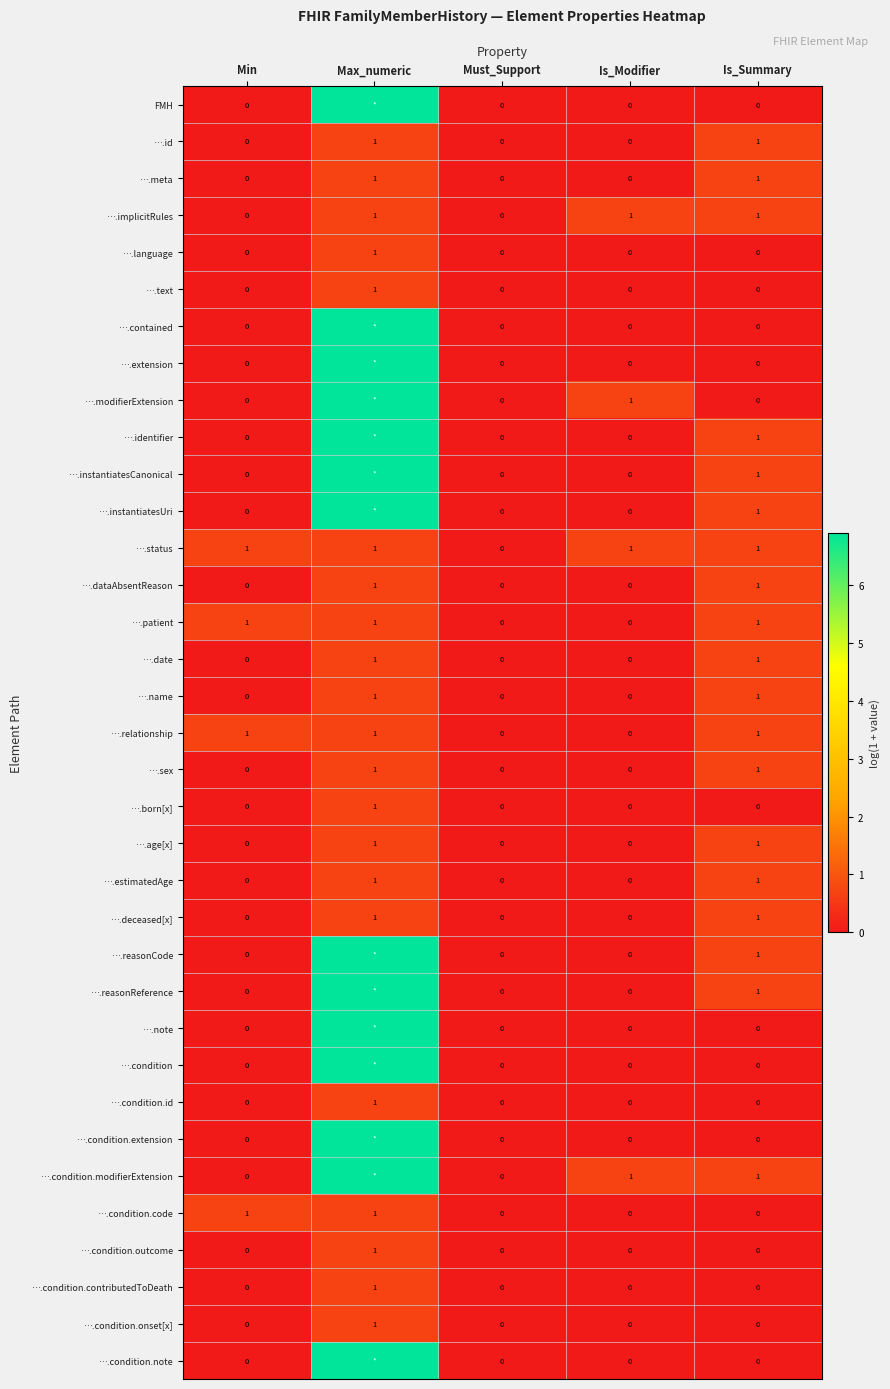

Between Is_Modifier and Is_Summary, which series saw the biggest shift?

….id